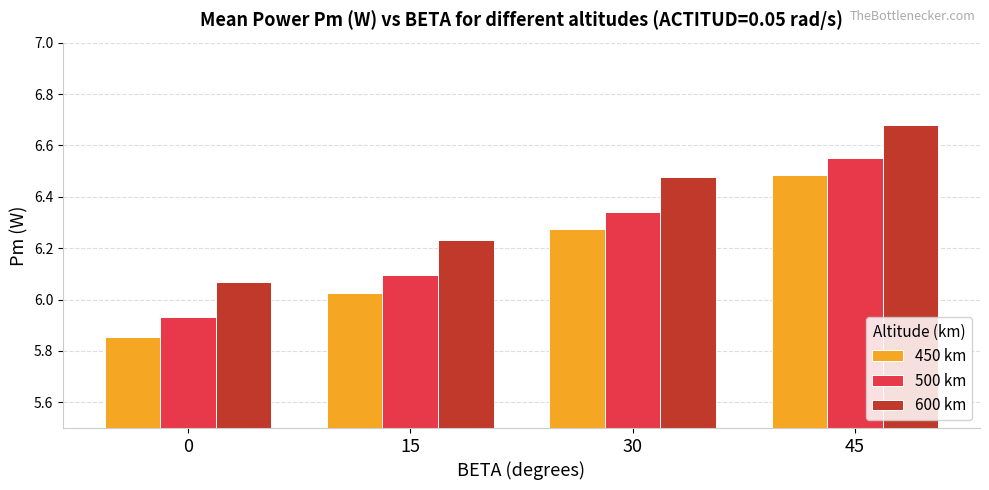

Rank the series by their average value, from lowest to highest.

450 km, 500 km, 600 km